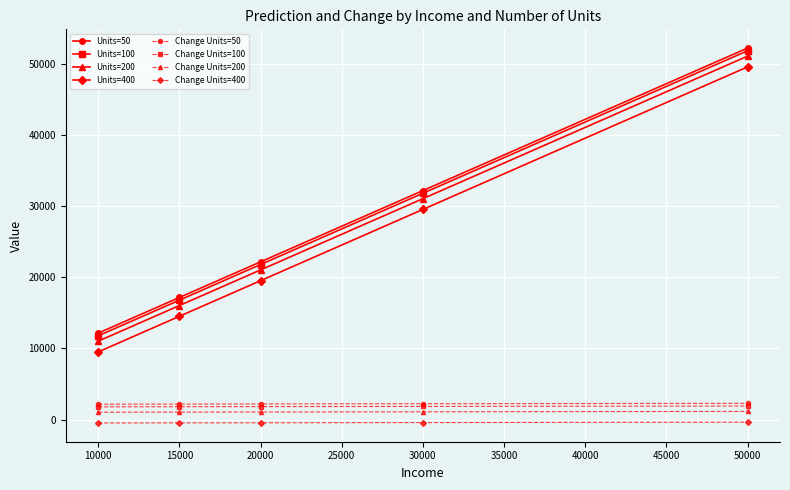

The Units=100 series shows 16799.6 at 15000. True or false?

True